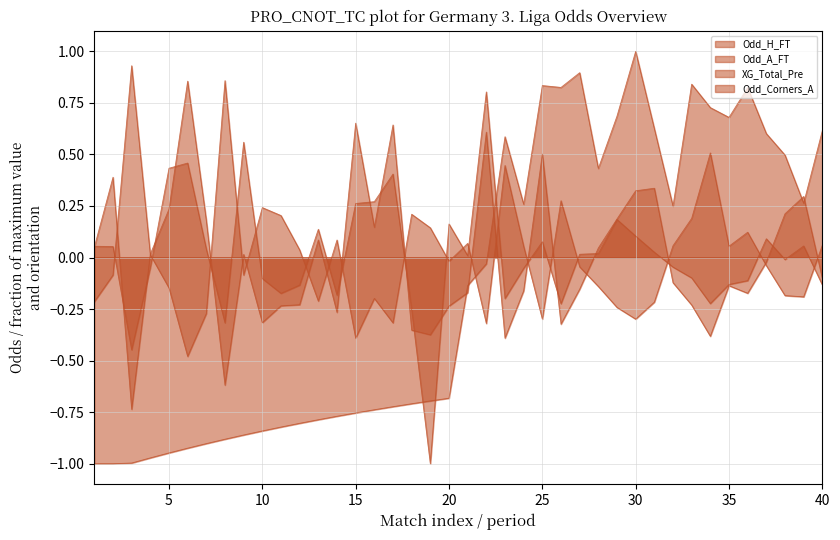

What is the total value across all series at 36?

0.7